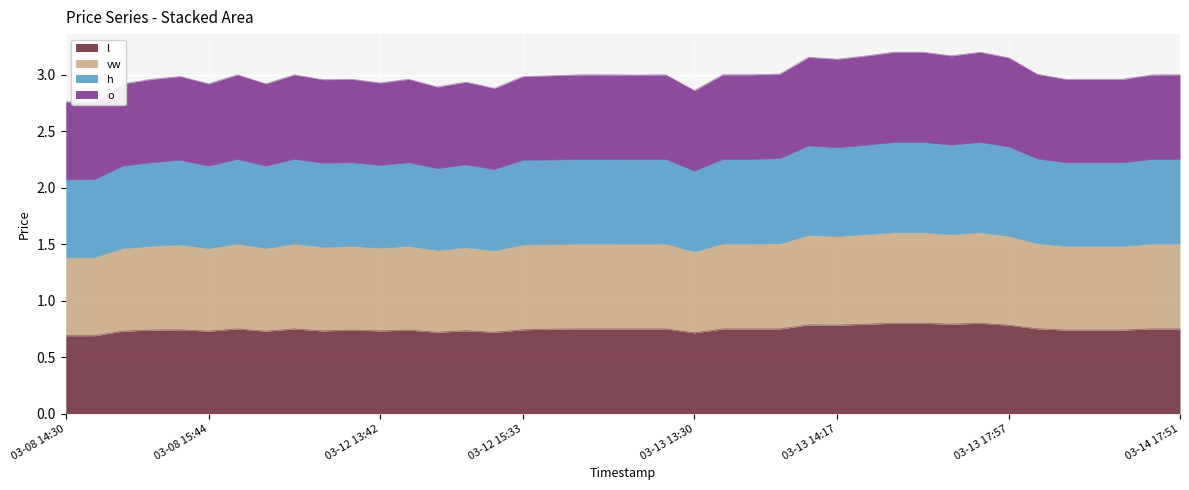

What are all the series names shown in the legend?

o, h, vw, l